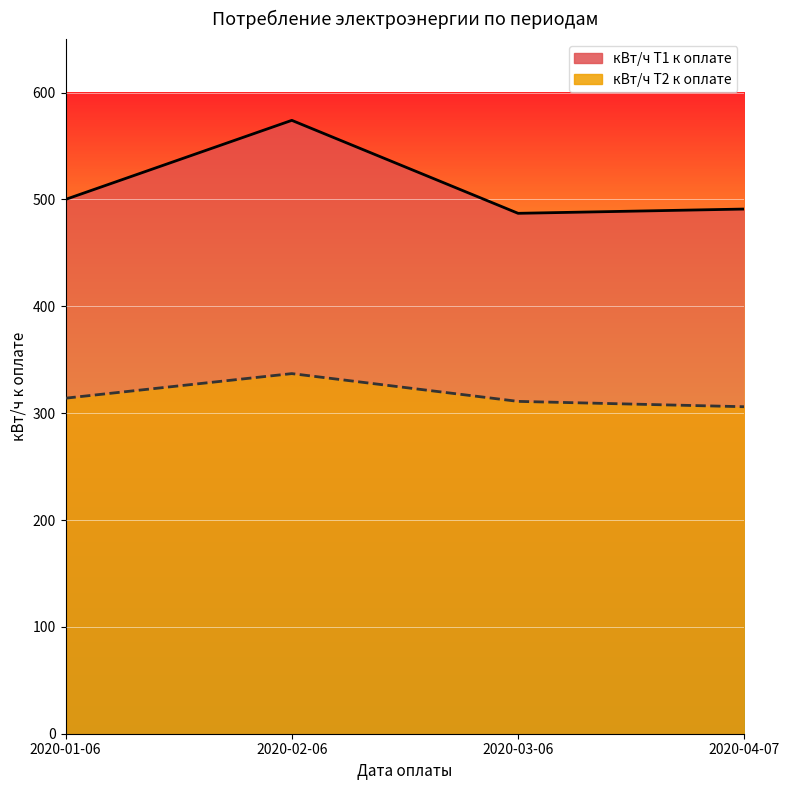

At how many categories does at least one series exceed 344?

4